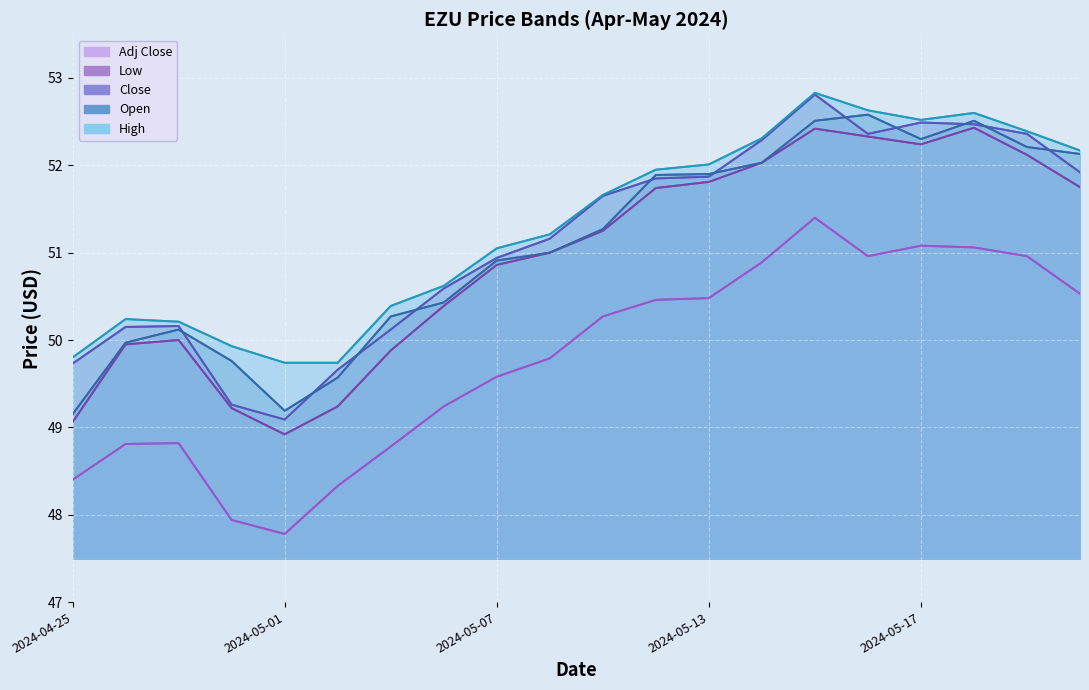

What is the value of the Close point at the 2nd from the left?

50.1